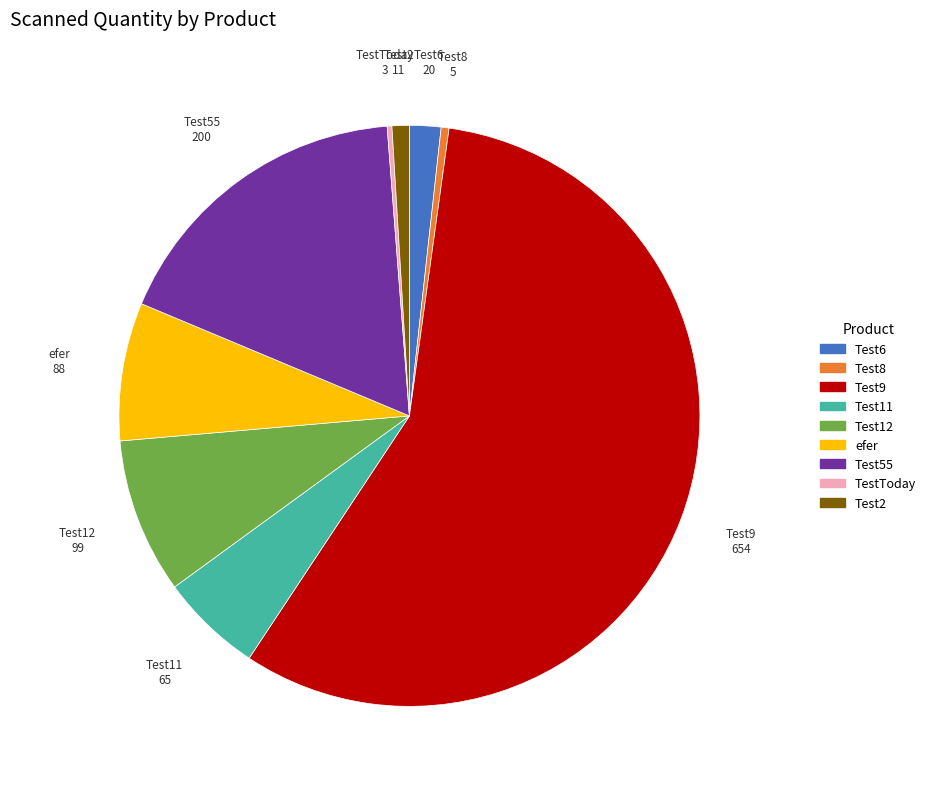

Is the sum of Test2 and Test8 greater than half?

No